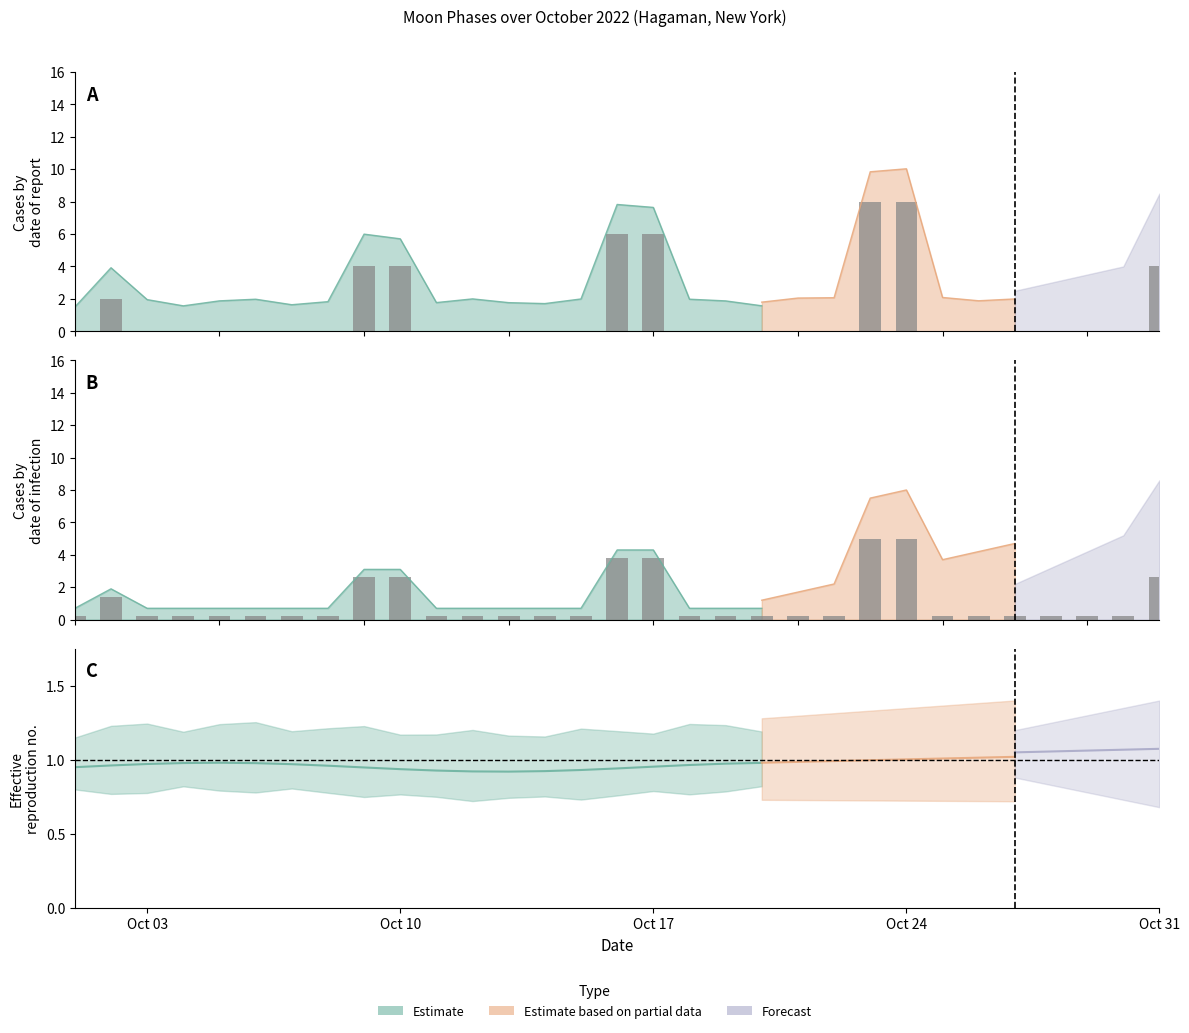

Which has a higher value, 2022-10-15 or 2022-10-04?

2022-10-15